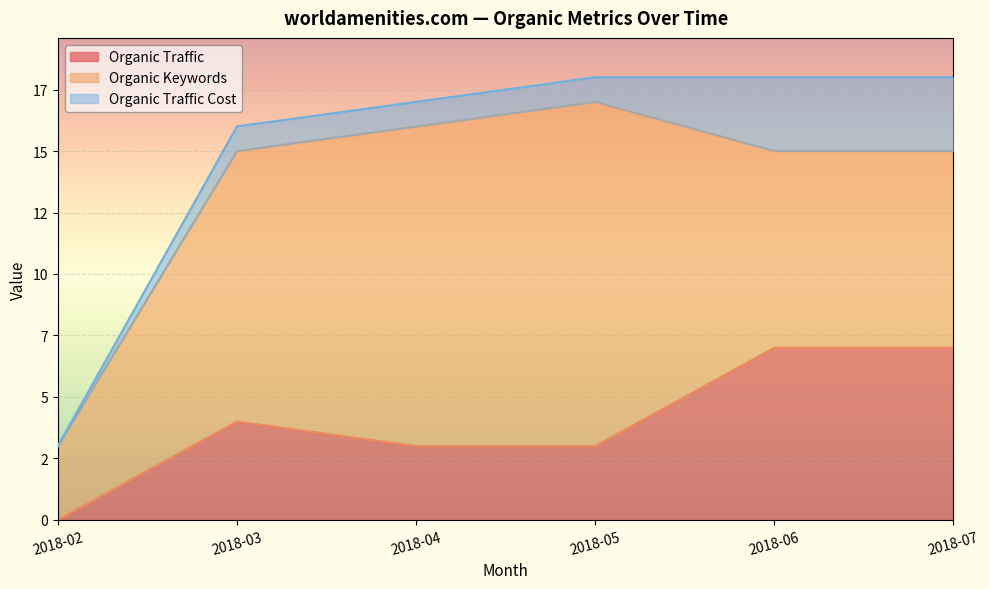

What is the difference between the maximum and minimum values in the Organic Keywords series?

11